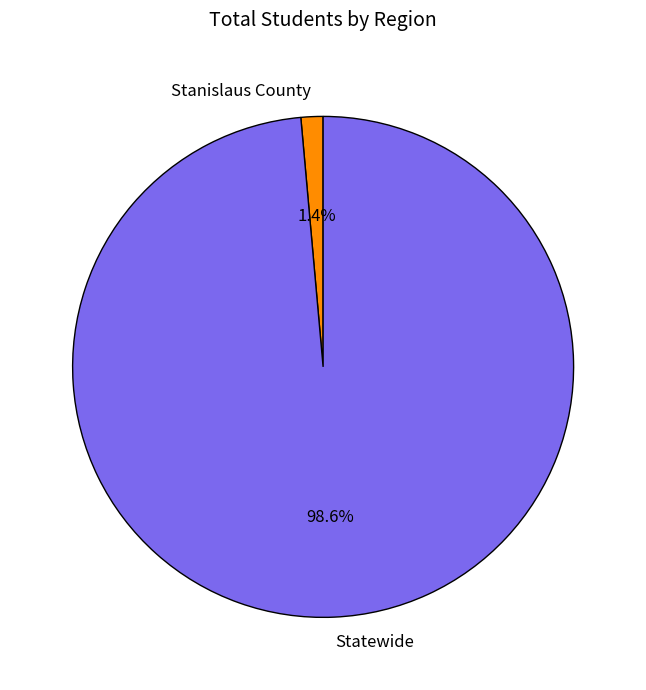

Do Stanislaus County and Statewide together represent more than half of the pie?

Yes